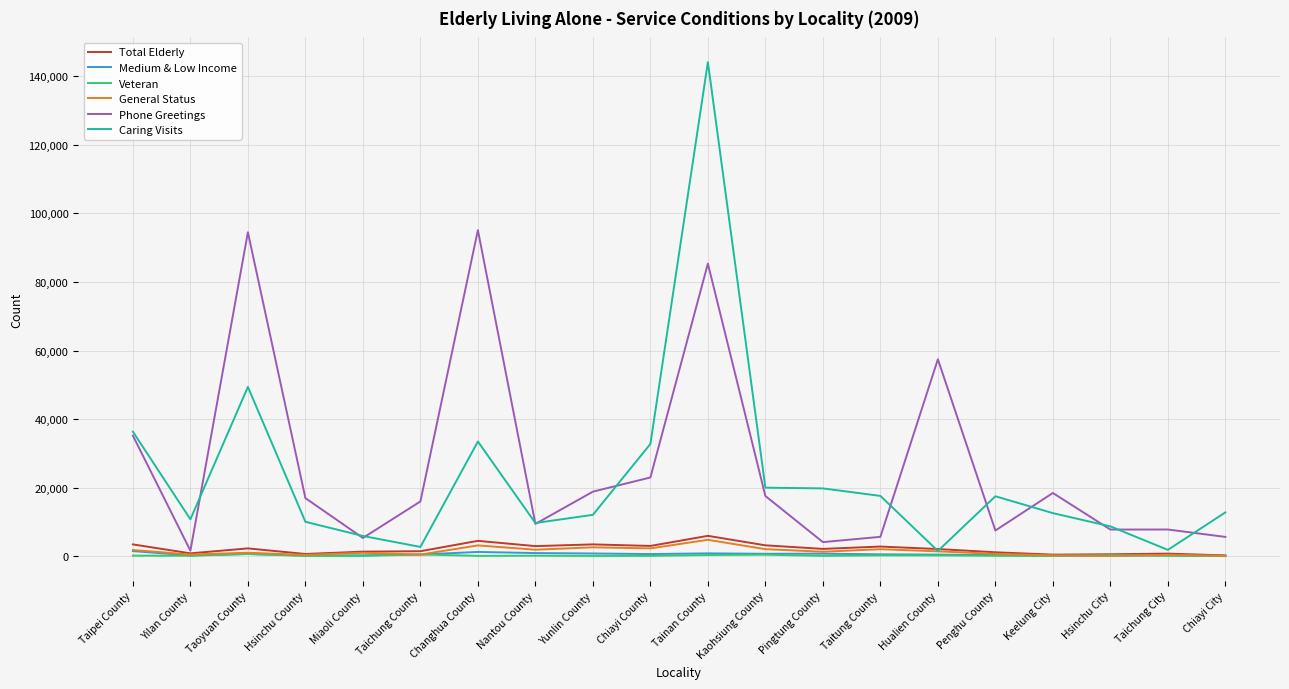

What is the smallest value displayed?

18